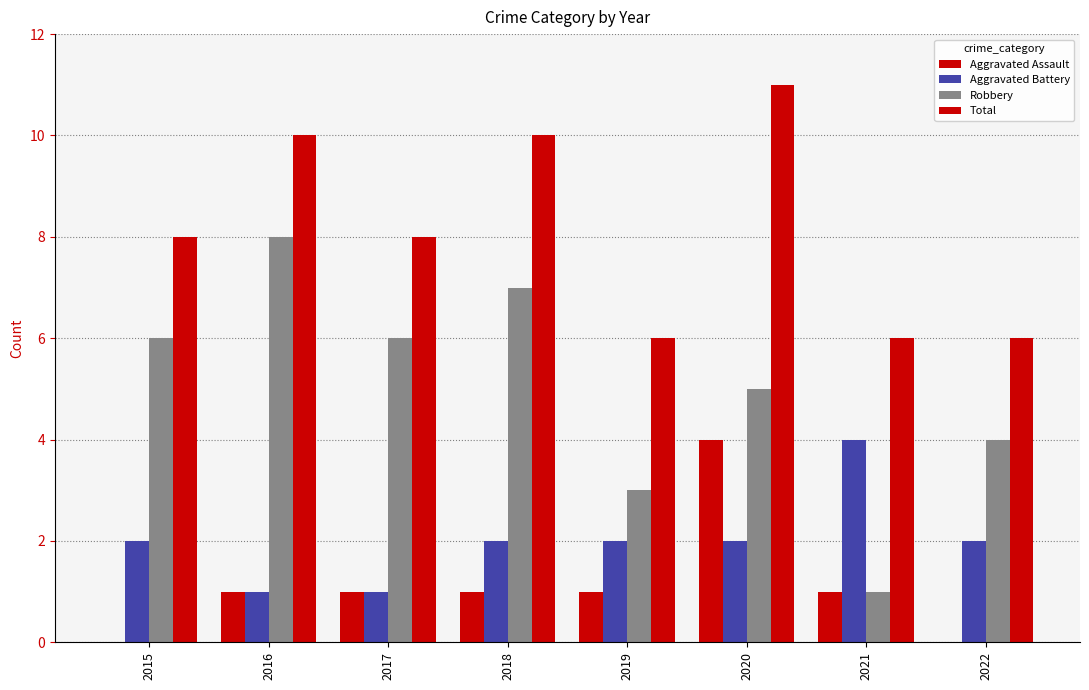

How many series are shown in this chart?

4